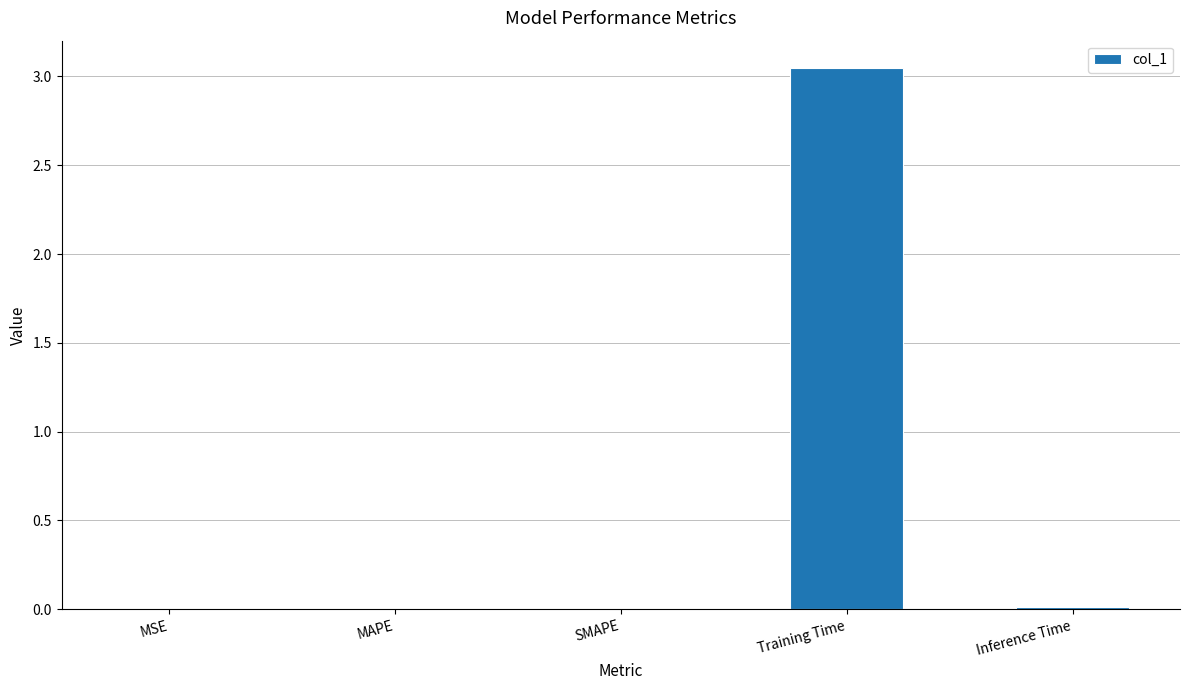

At which category does the chart reach its peak across all series?

Training Time